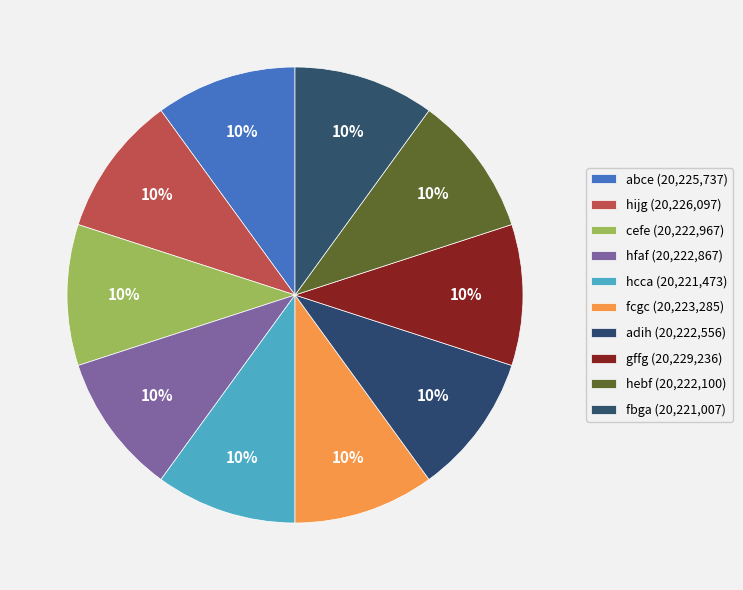

What is the total percentage of gffg and fbga?

20.0%